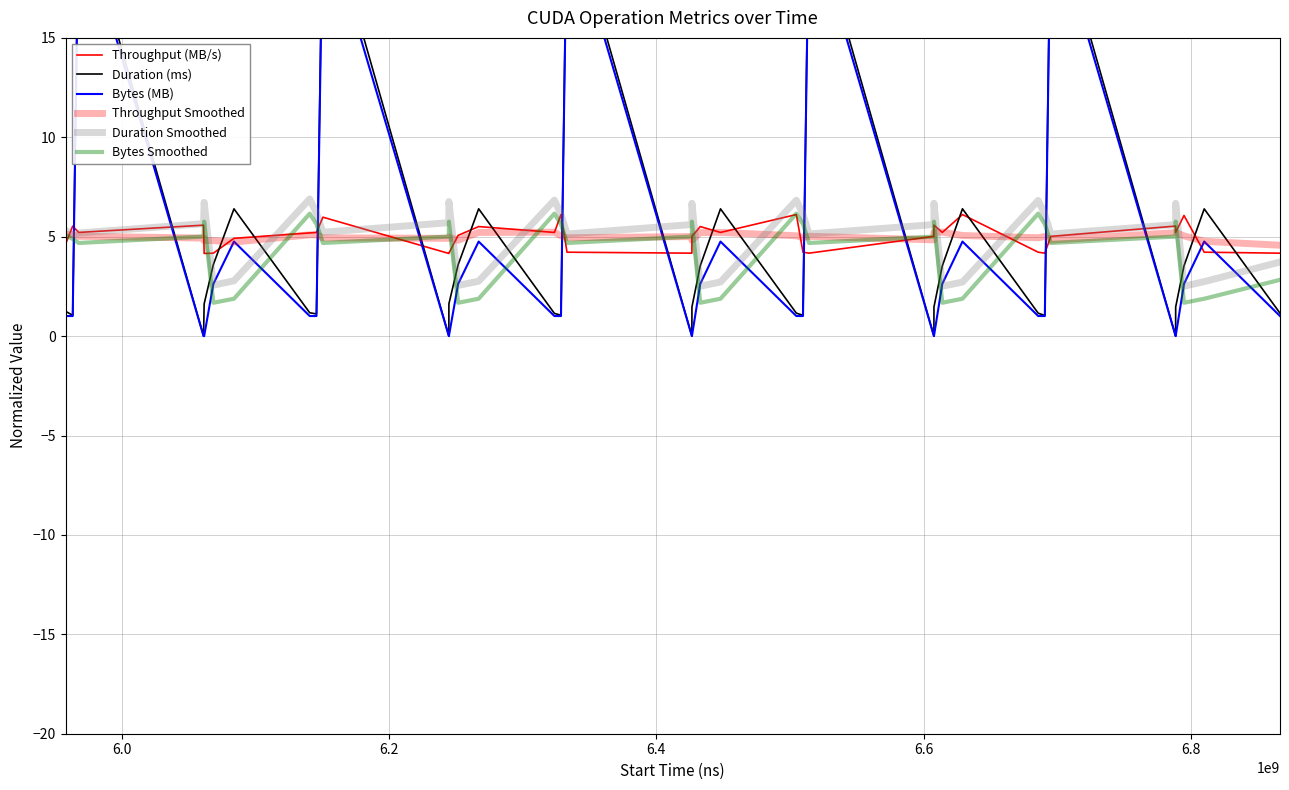

True or false: Throughput Smoothed has a value of 8.8 at 21.

False